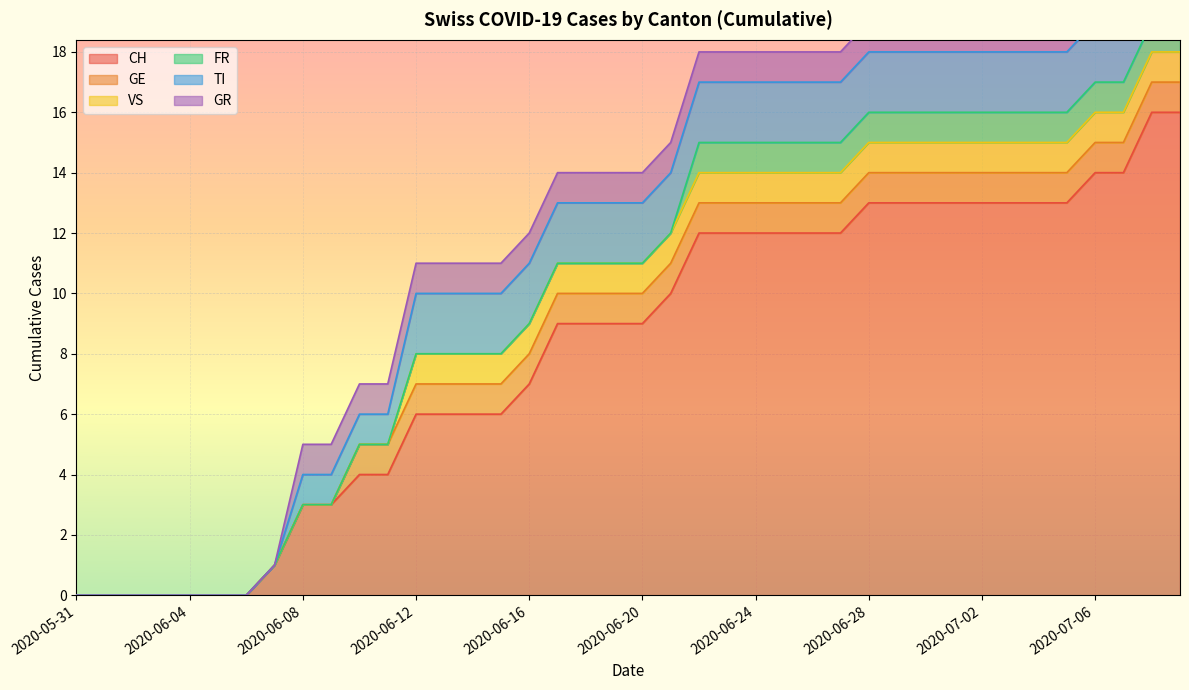

Reading right to left, what are all the values shown in this chart?

CH: 16	16	14	14	13	13	13	13	13	13	13	13	12	12	12	12	12	12	10	9	9	9	9	7	6	6	6	6	4	4	3	3	1	0	0	0	0	0	0	0
GE: 1	1	1	1	1	1	1	1	1	1	1	1	1	1	1	1	1	1	1	1	1	1	1	1	1	1	1	1	1	1	0	0	0	0	0	0	0	0	0	0
VS: 1	1	1	1	1	1	1	1	1	1	1	1	1	1	1	1	1	1	1	1	1	1	1	1	1	1	1	1	0	0	0	0	0	0	0	0	0	0	0	0
FR: 1	1	1	1	1	1	1	1	1	1	1	1	1	1	1	1	1	1	0	0	0	0	0	0	0	0	0	0	0	0	0	0	0	0	0	0	0	0	0	0
TI: 2	2	2	2	2	2	2	2	2	2	2	2	2	2	2	2	2	2	2	2	2	2	2	2	2	2	2	2	1	1	1	1	0	0	0	0	0	0	0	0
GR: 1	1	1	1	1	1	1	1	1	1	1	1	1	1	1	1	1	1	1	1	1	1	1	1	1	1	1	1	1	1	1	1	0	0	0	0	0	0	0	0